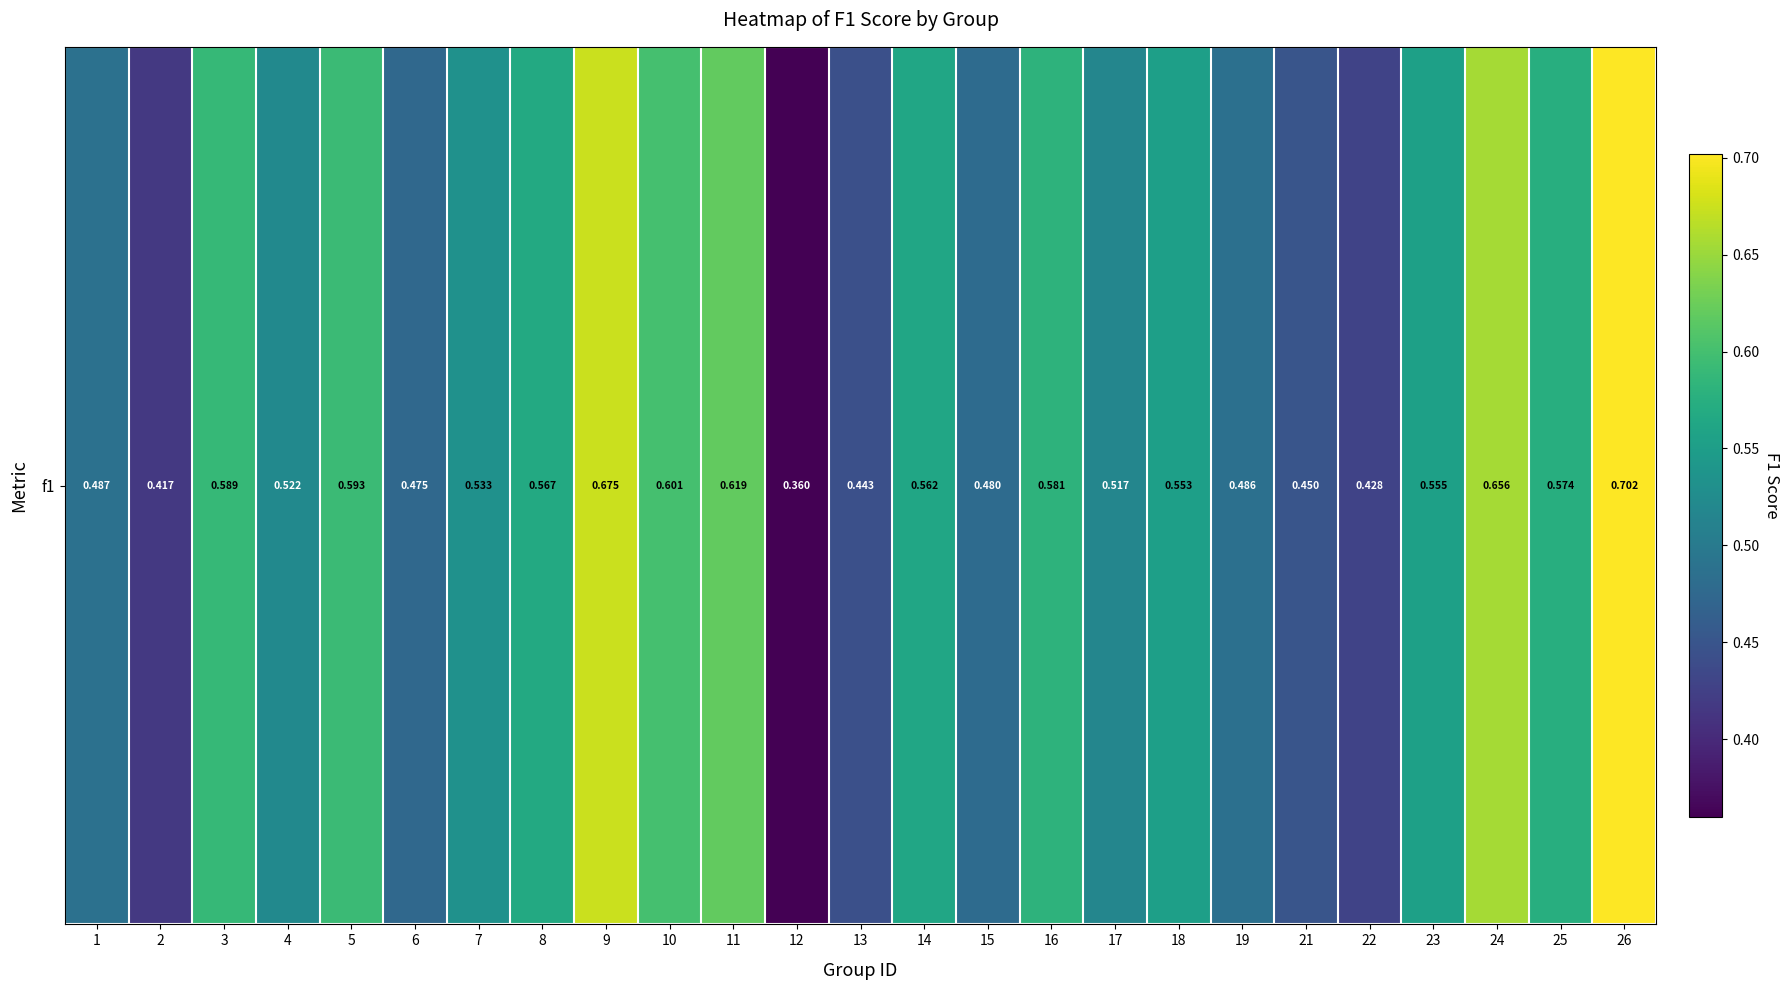

Which label corresponds to the smallest value in the chart?

12